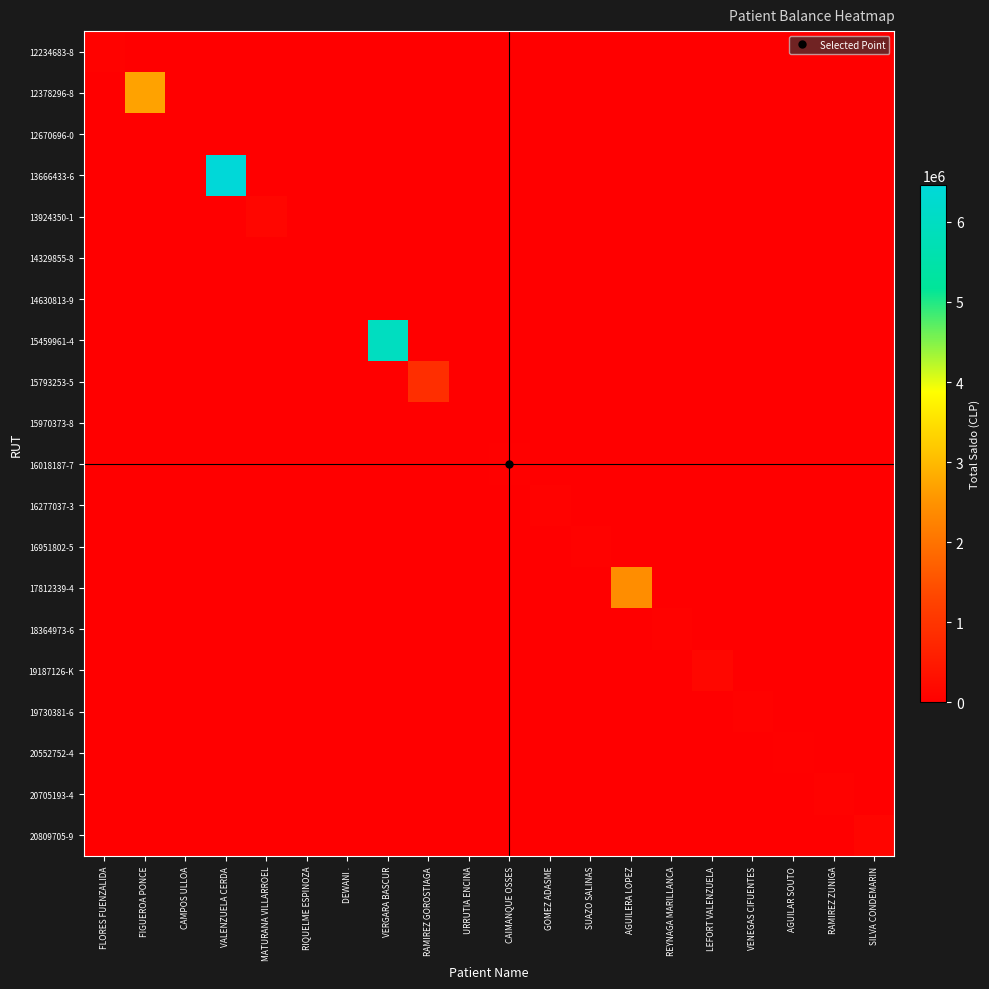

At how many categories does at least one series exceed 2496569?

3